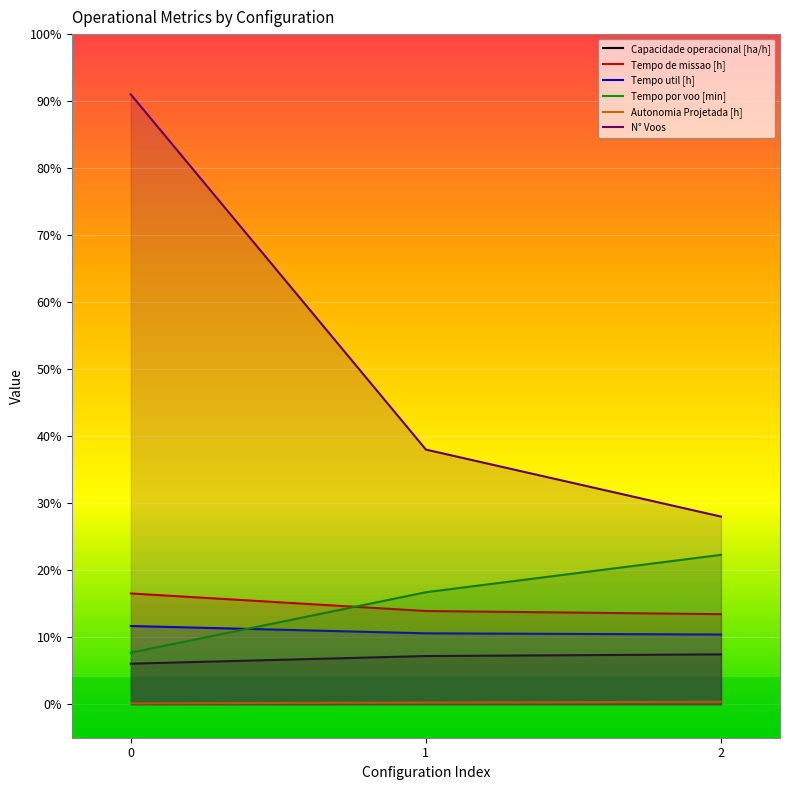

What is the sum of the Tempo por voo [min] values at 2 and 1?

39.0